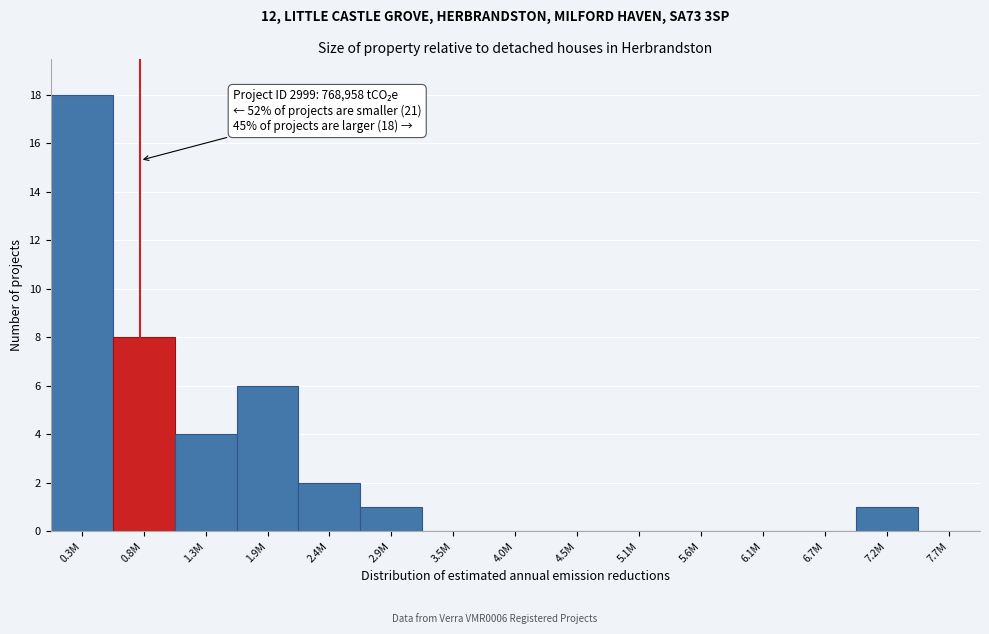

Reading left to right, what are all the values shown in this chart?

0.3M=18	0.8M=8	1.3M=4	1.9M=6	2.4M=2	2.9M=1	3.5M=0	4.0M=0	4.5M=0	5.1M=0	5.6M=0	6.1M=0	6.7M=0	7.2M=1	7.7M=0